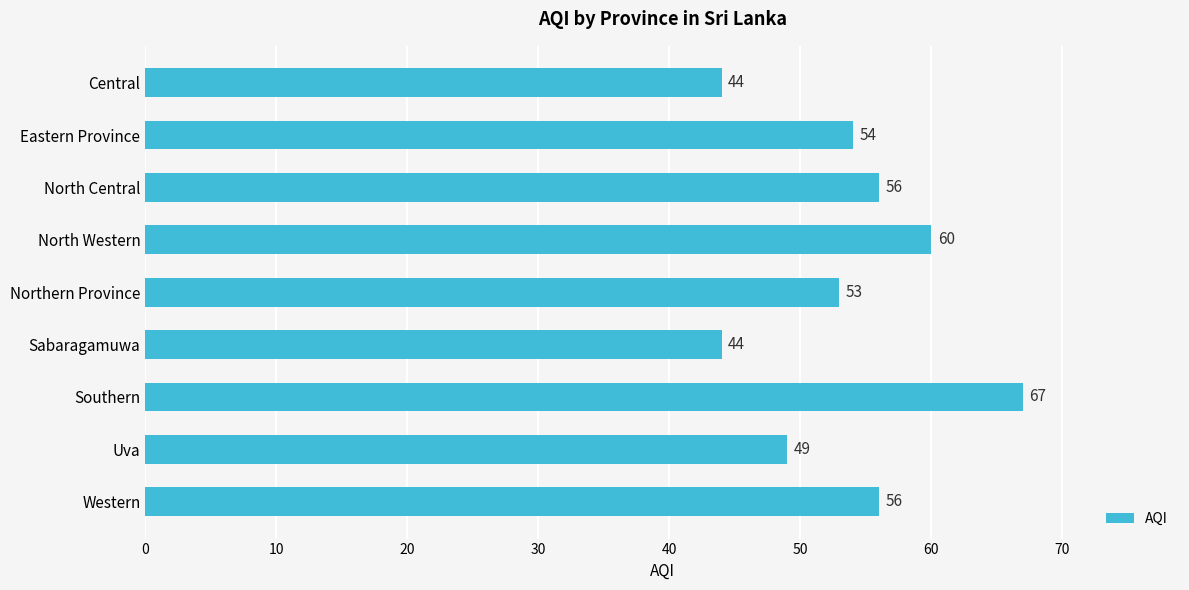

The chart shows a value of 56 at North Central. True or false?

True